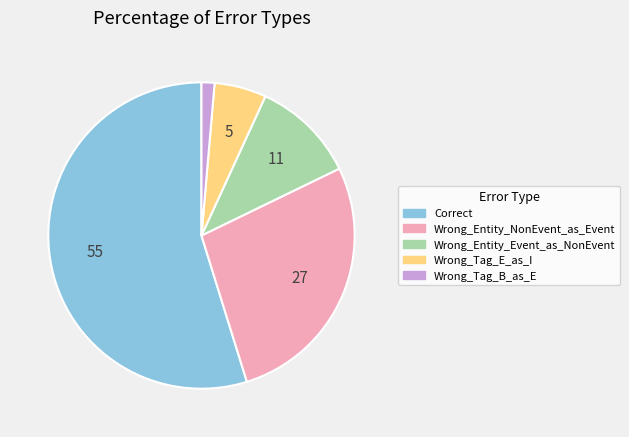

Count the number of slices in the pie.

5